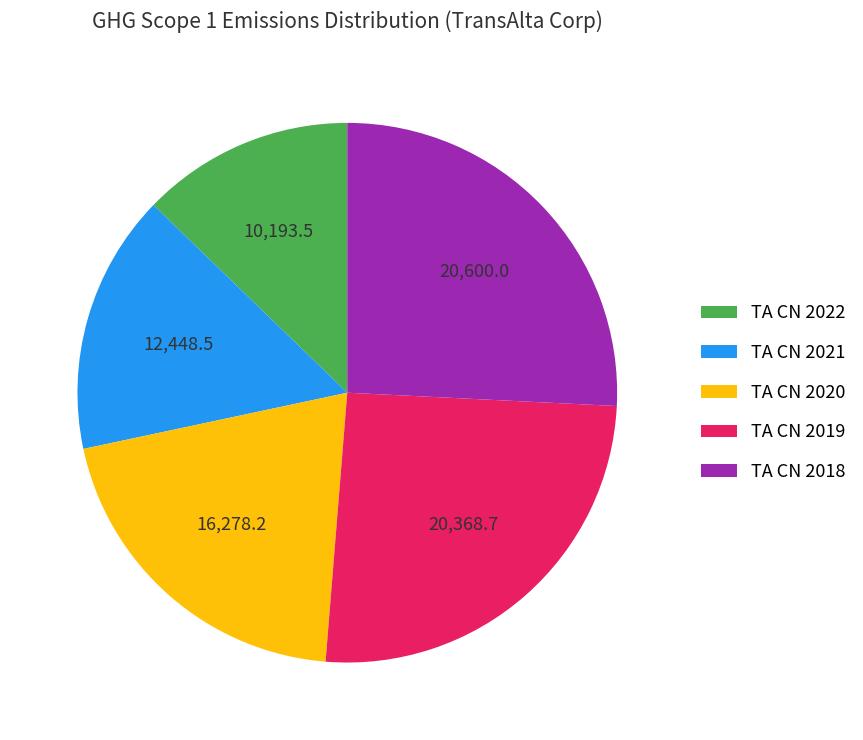

What is the smallest slice in the pie chart?

TA CN 2022